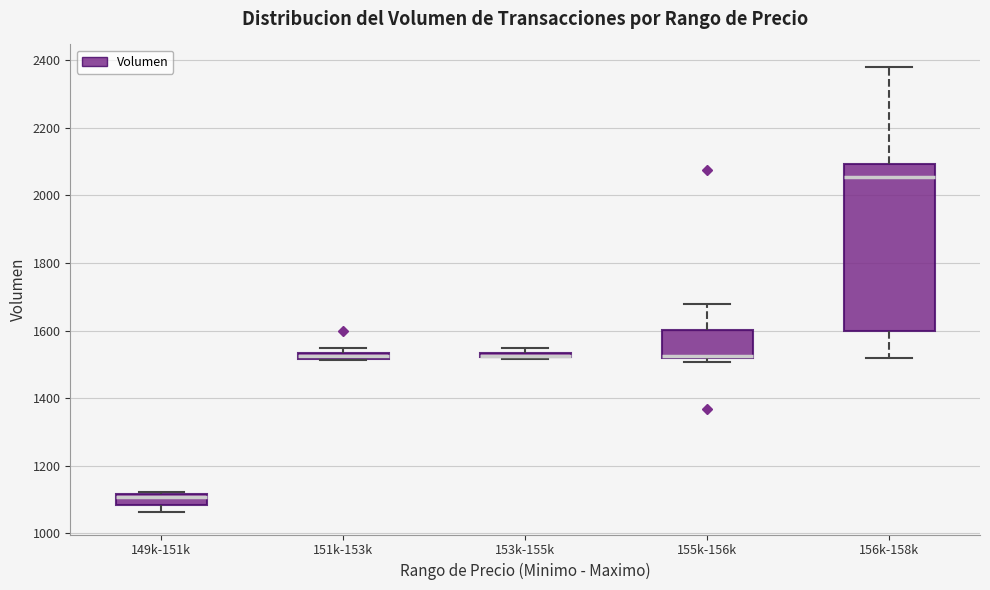

Comparing the boxes themselves (not the whiskers), which one is the tallest?

156k-158k